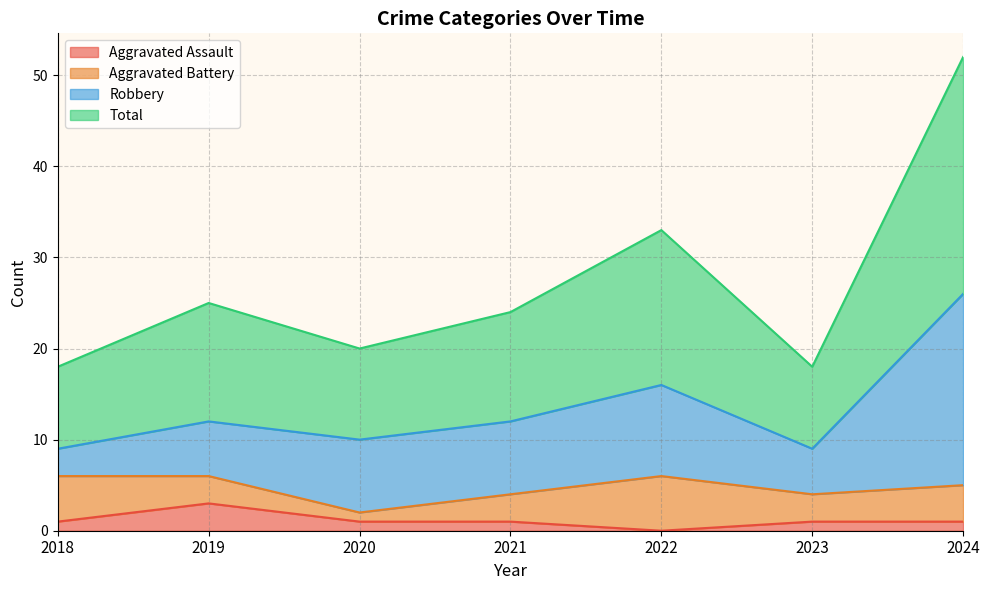

What is the spread (max minus min) of values at 2020?

19